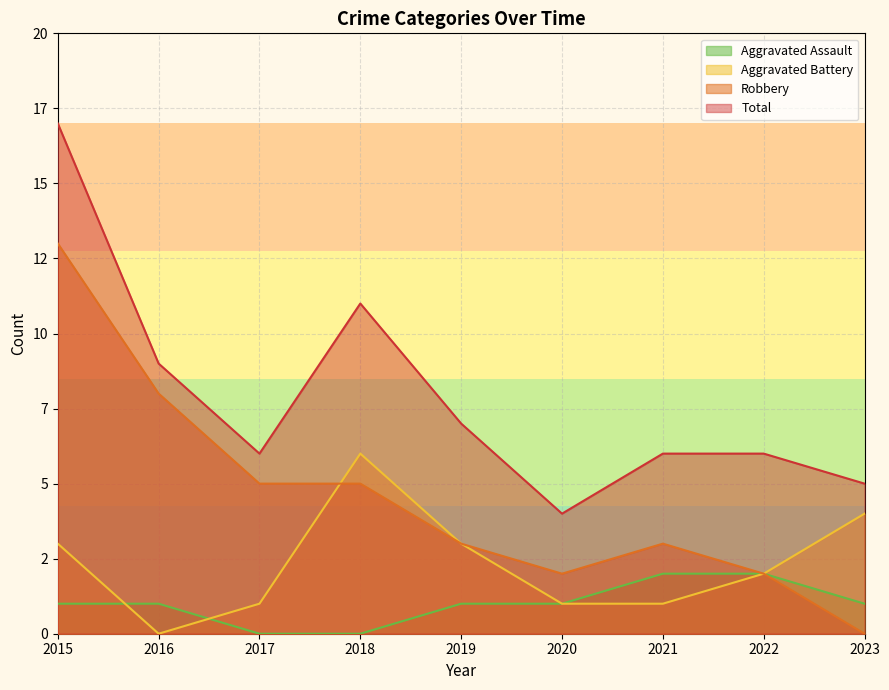

What is the difference between the maximum and minimum values in the Aggravated Assault series?

2